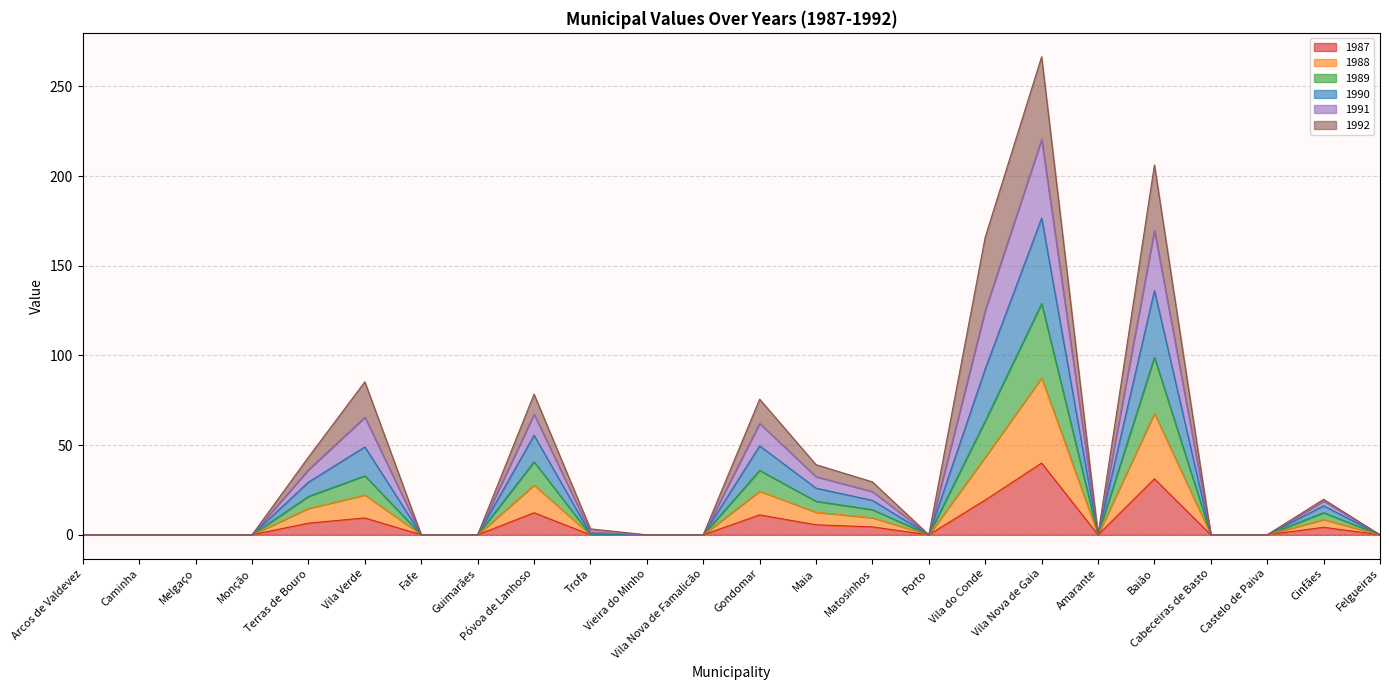

At which category does X1991 reach its first local peak?

Vila Verde